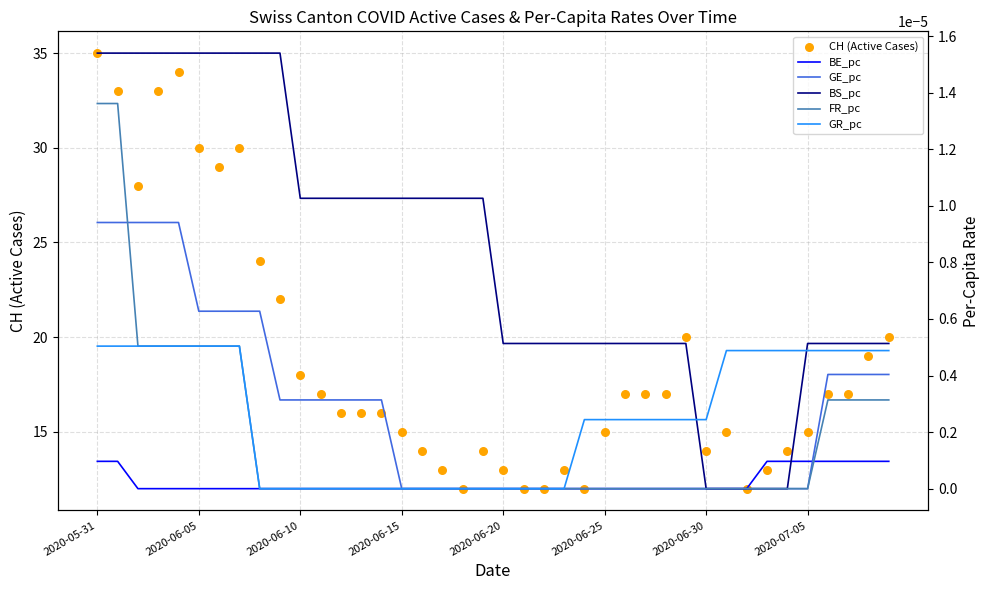

What are all the series names shown in the legend?

CH (Active Cases), BE_pc, GE_pc, BS_pc, FR_pc, GR_pc